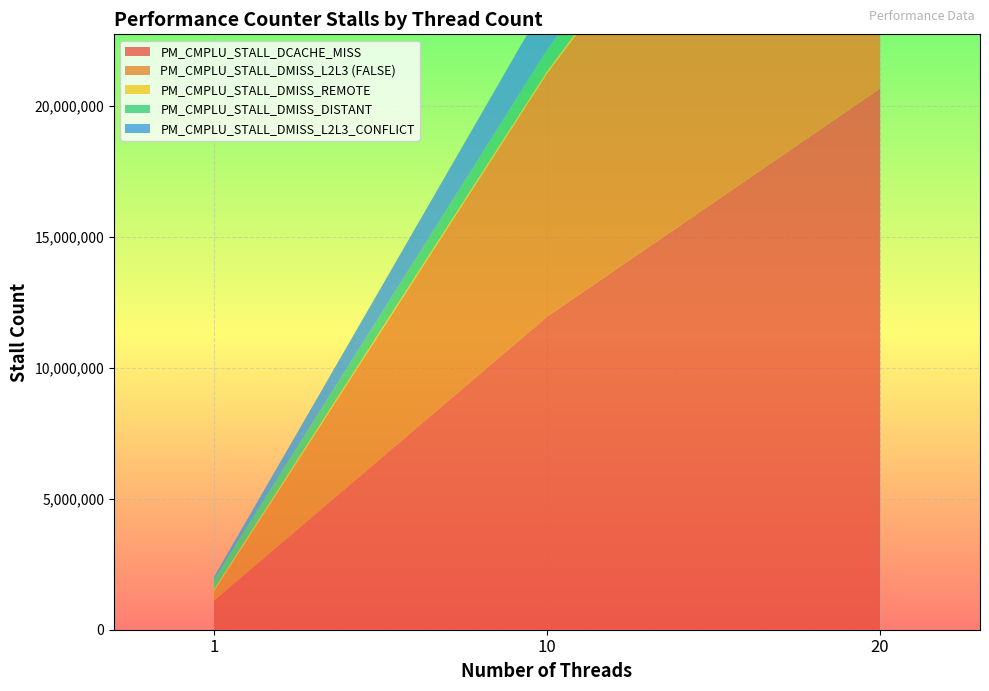

Reading left to right, extract all data points from this chart.

PM_CMPLU_STALL_DCACHE_MISS: 1110987	11948408	20662146
PM_CMPLU_STALL_DMISS_L2L3 (FALSE): 362750	9285372	17511575
PM_CMPLU_STALL_DMISS_REMOTE: 61128	73438	298295
PM_CMPLU_STALL_DMISS_DISTANT: 384851	821254	1392756
PM_CMPLU_STALL_DMISS_L2L3_CONFLICT: 92061	1911274	6323270